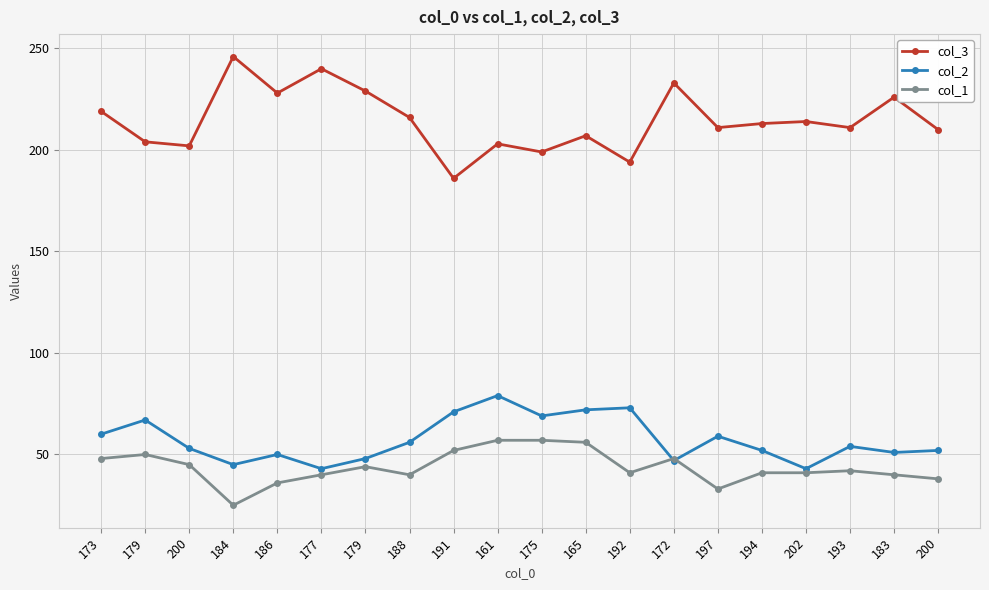

Is this an area chart (filled region under the line)?

No